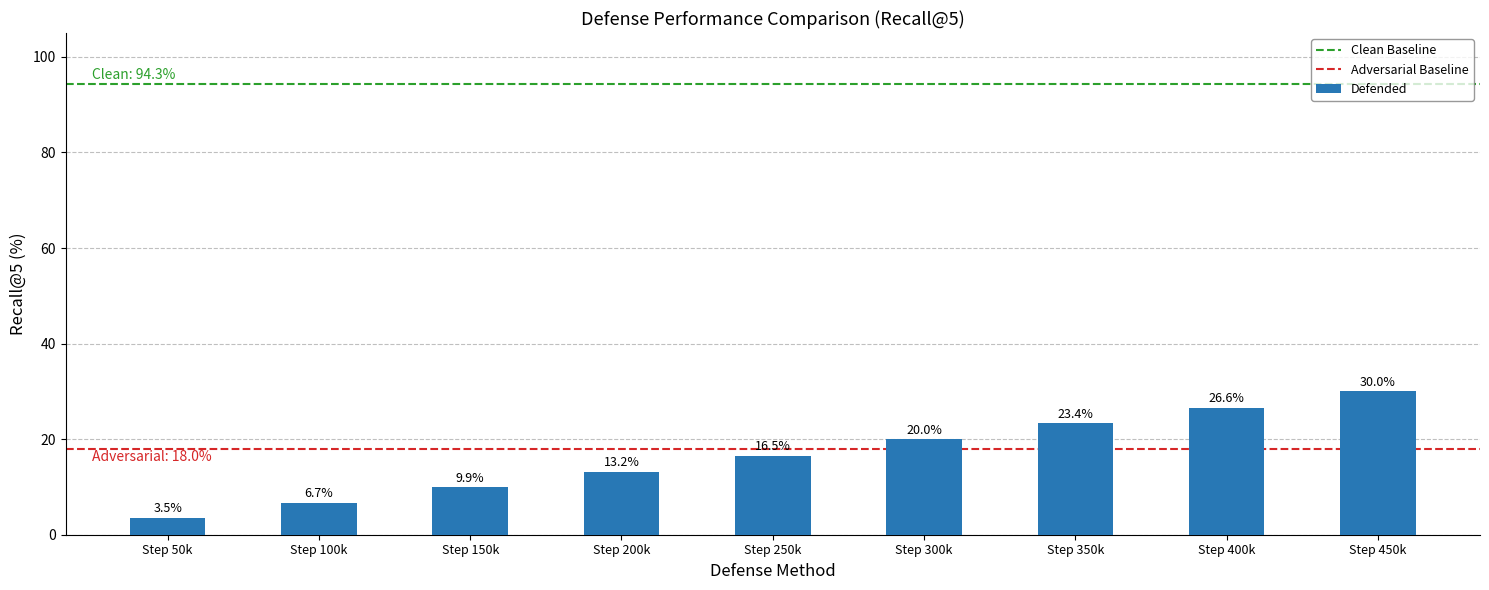

At which category does the chart reach its minimum across all series?

Step 50k